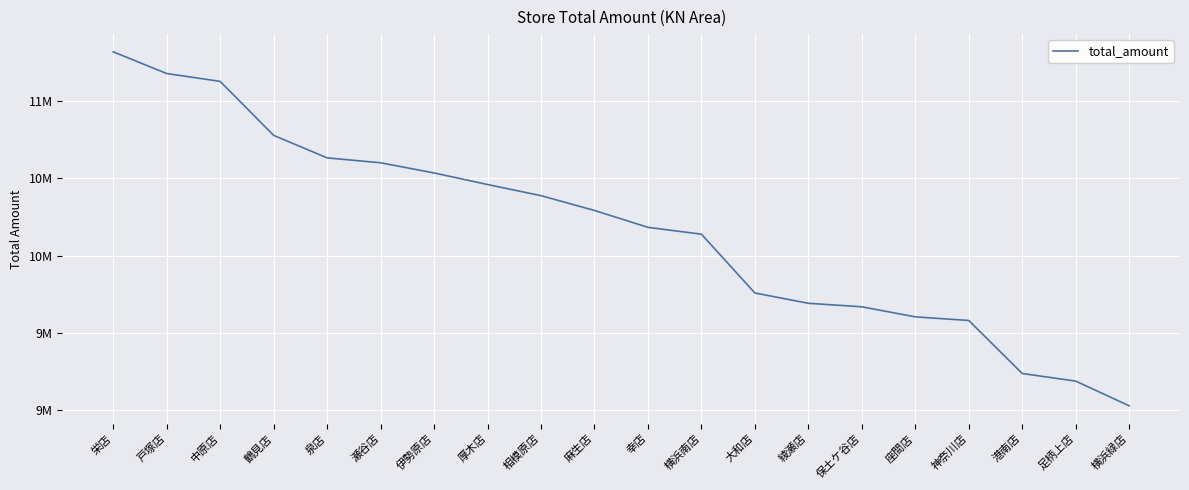

What is the label of the 1st point from the left?

栄店